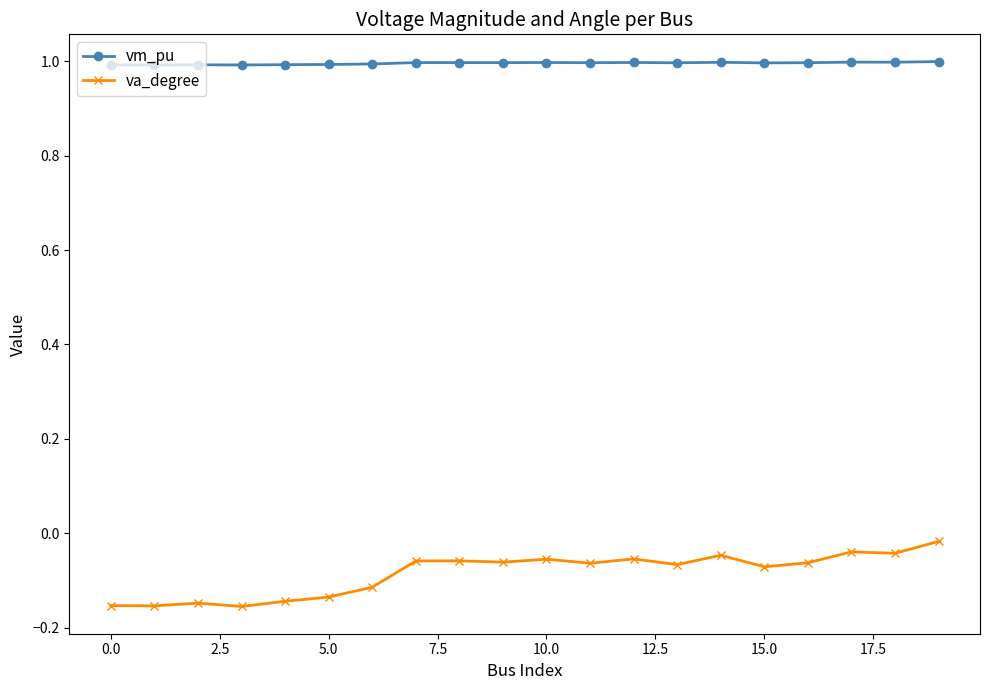

How many distinct data groups are displayed?

2